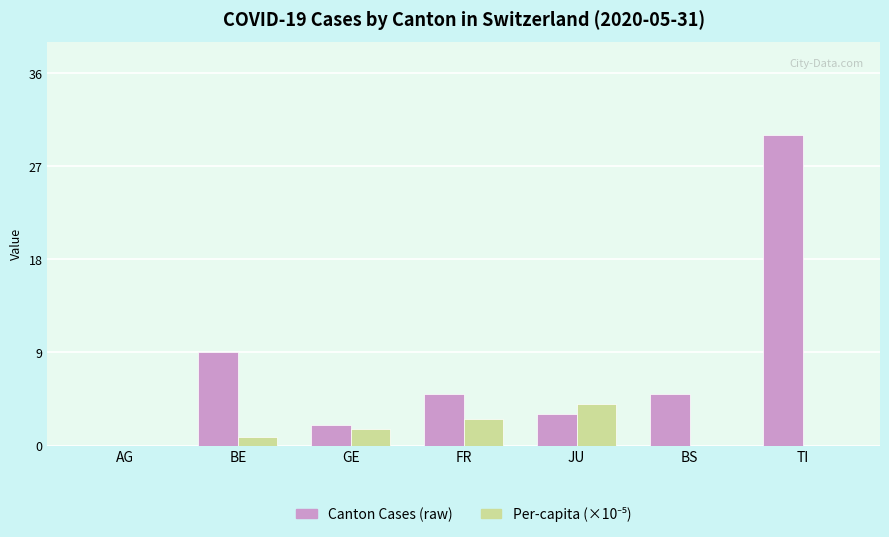

What is the sum of all Canton Cases (raw) values?

54.0